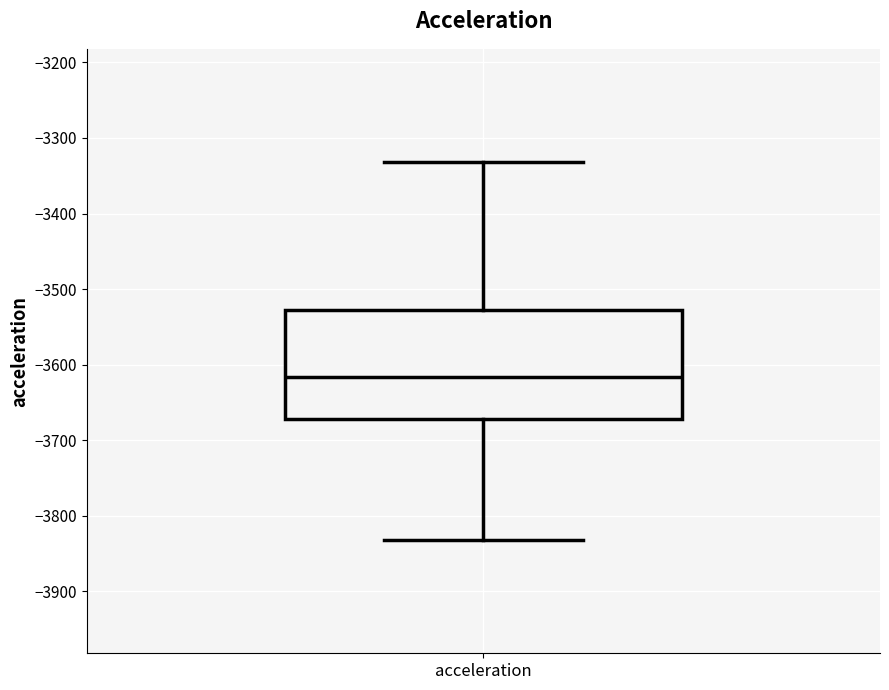

Transcribe this box plot: give where the median line is, the range the box spans, and where the two whiskers end, as read against the y-axis. The values are not printed on the chart, so give them approximately, as read against the axis.

median -3620, box -3670 to -3530, whiskers -3830 to -3330